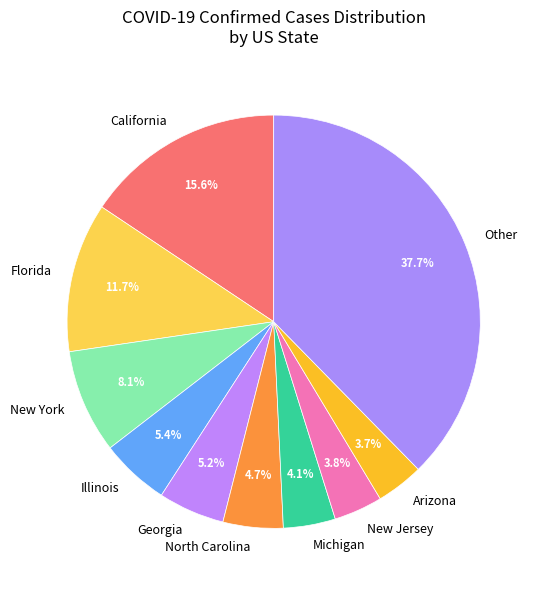

Is there a majority slice in this chart?

No